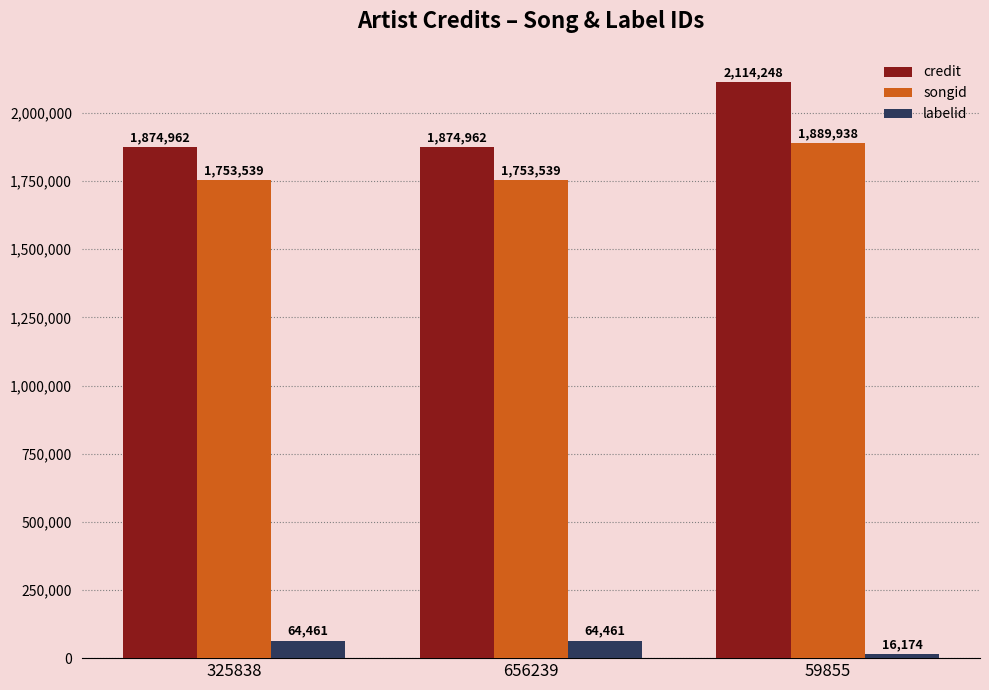

Is it true that credit equals 2114248 at 59855?

True